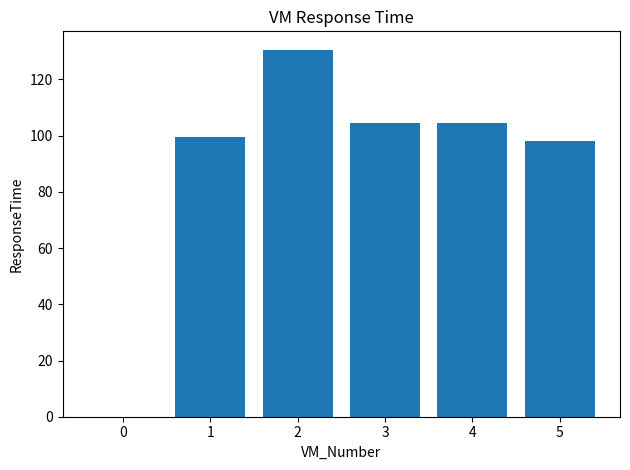

What is the ratio of the value at 2 to the value at 5?

1.3